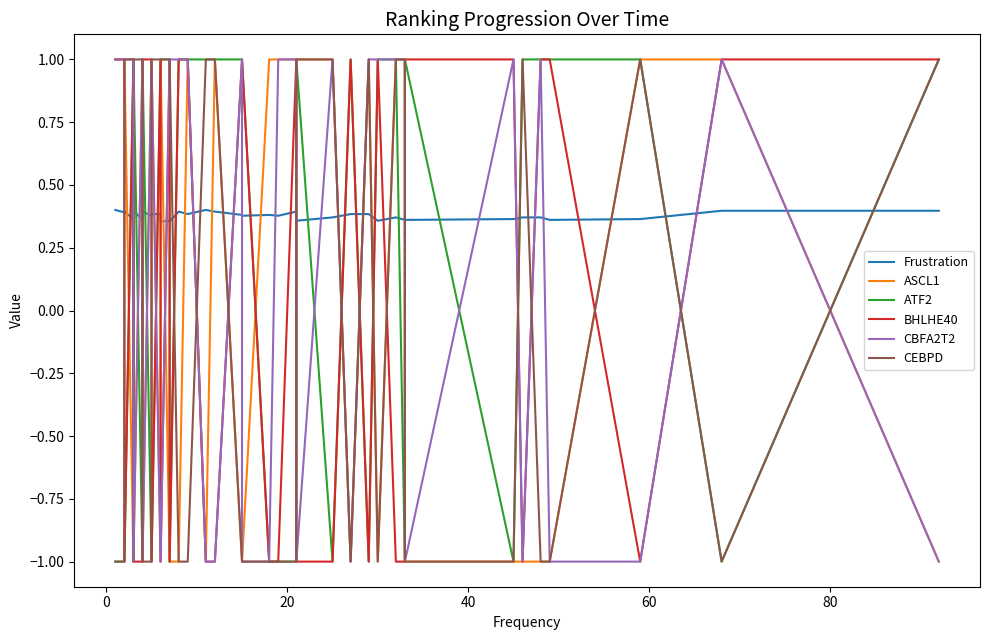

The value of CEBPD at 37 is -0.4. True or false?

False